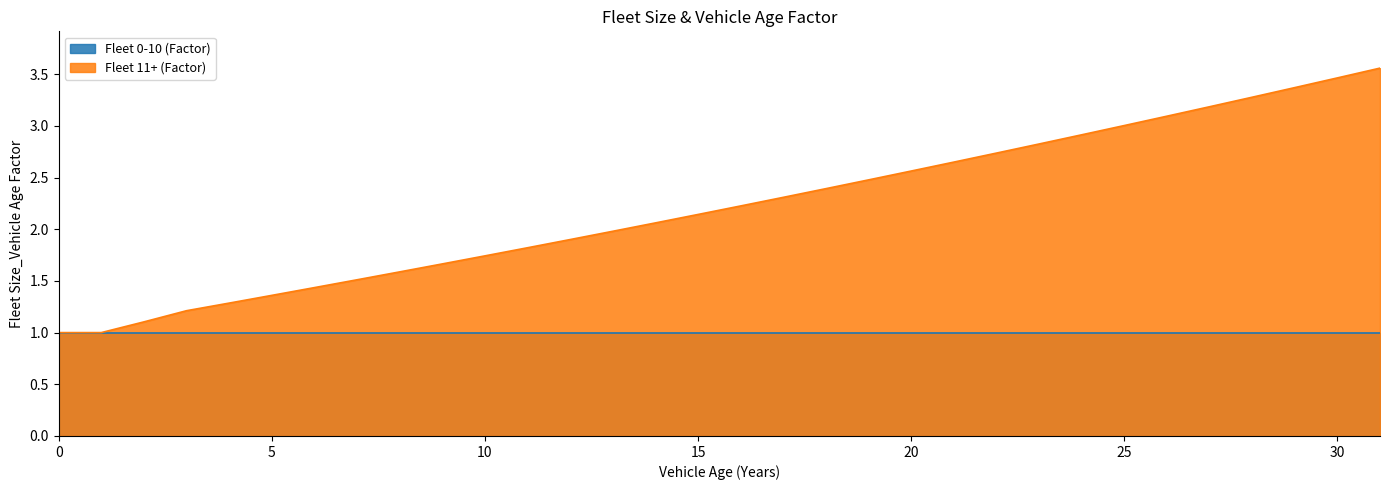

What is the sum of the values at 5 and 22?

4.1